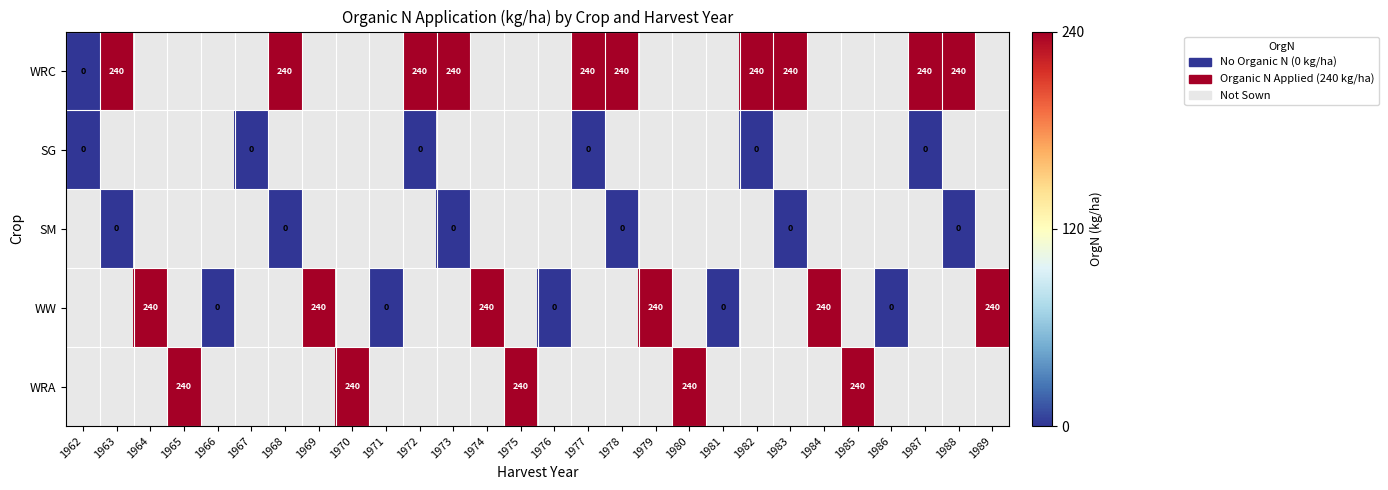

The WRC series shows 115 at 1968. True or false?

False